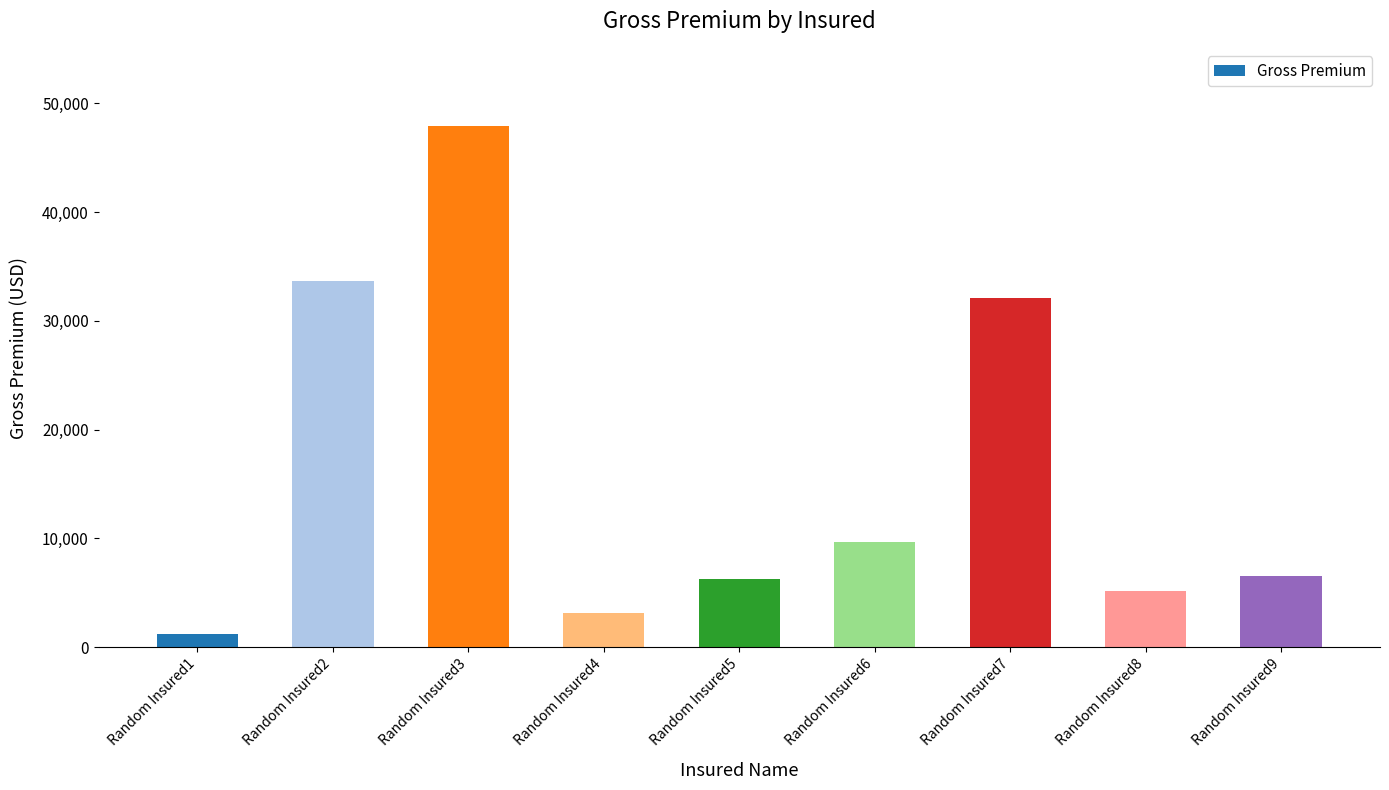

What is the sum of all values?

145558